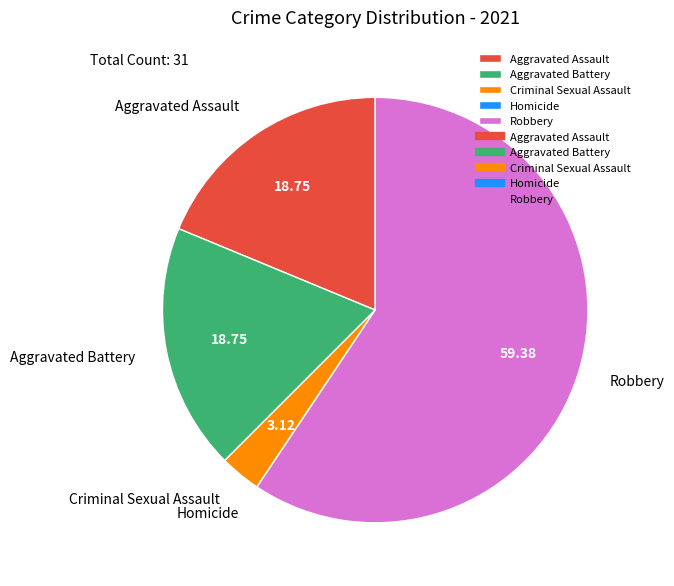

Which has a higher value, Aggravated Battery or Robbery?

Robbery